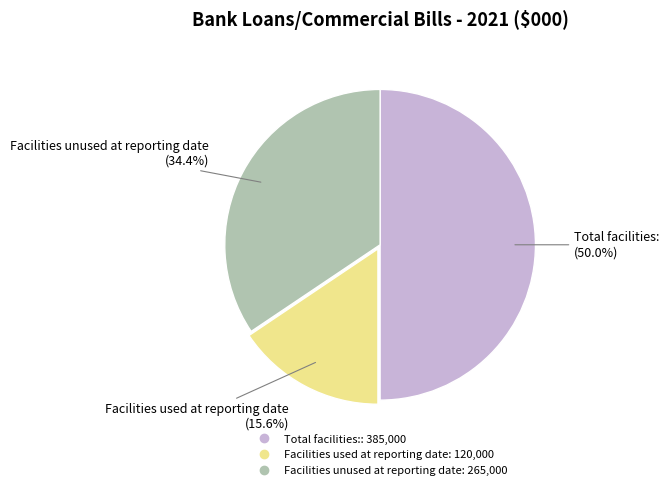

Between Facilities used at reporting date and Facilities unused at reporting date, which is larger?

Facilities unused at reporting date